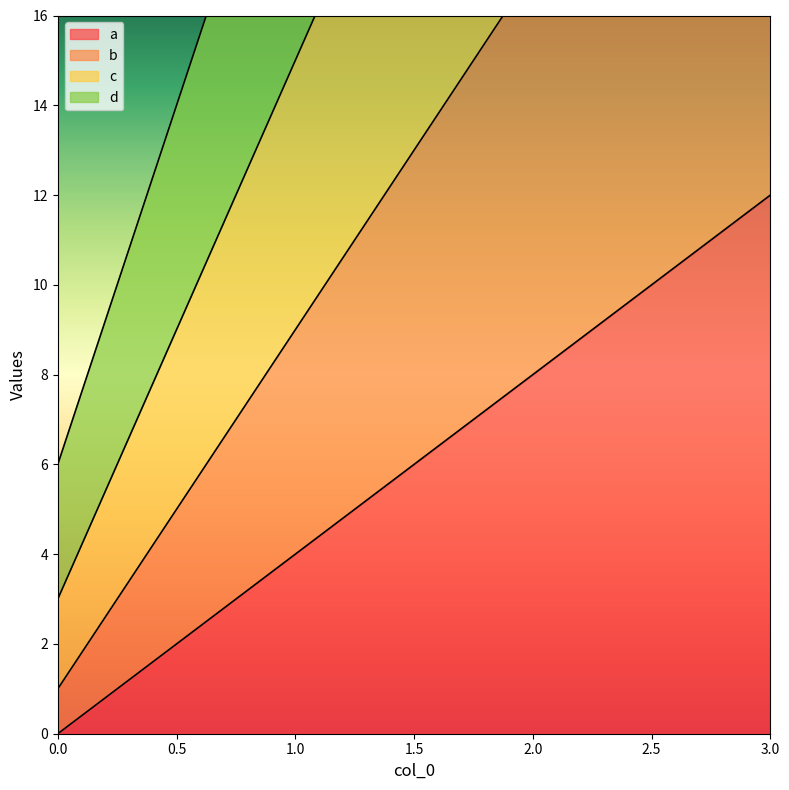

What is the spread (max minus min) of values at 2?

30